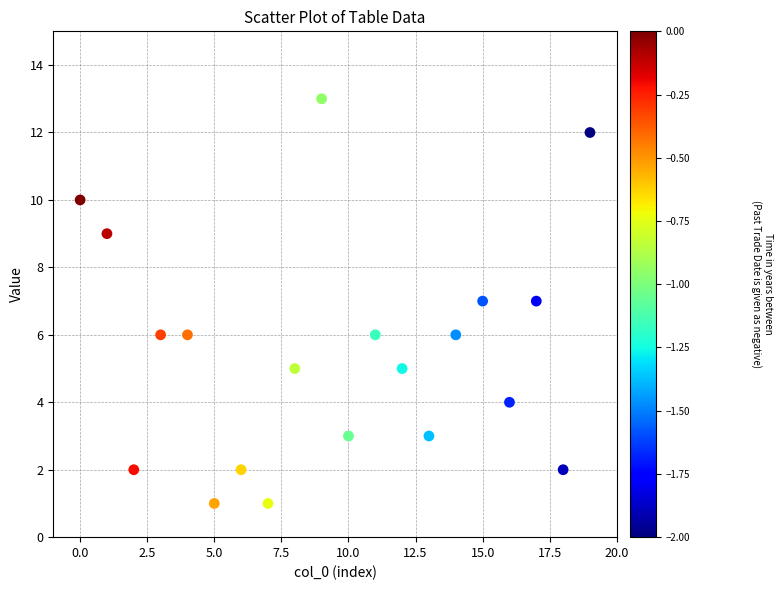

What is the range of Y values (max minus min)?

12